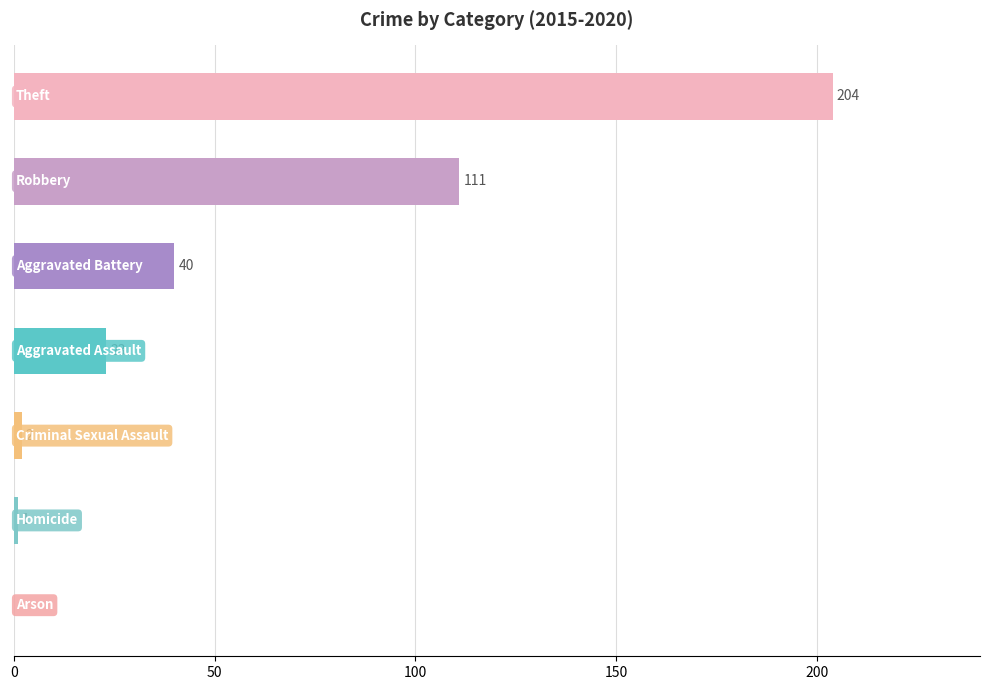

What is the sum of all values?

381